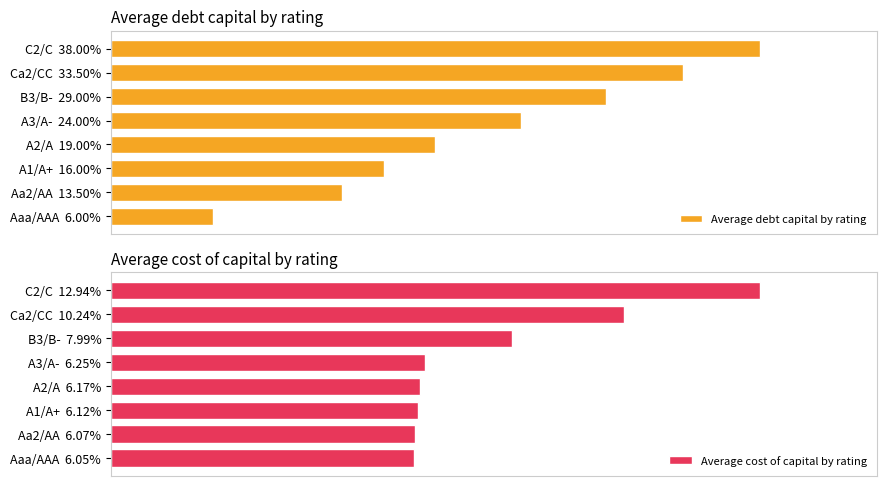

What is the value of the Average cost of capital by rating bar at the 6th from the left?

0.1